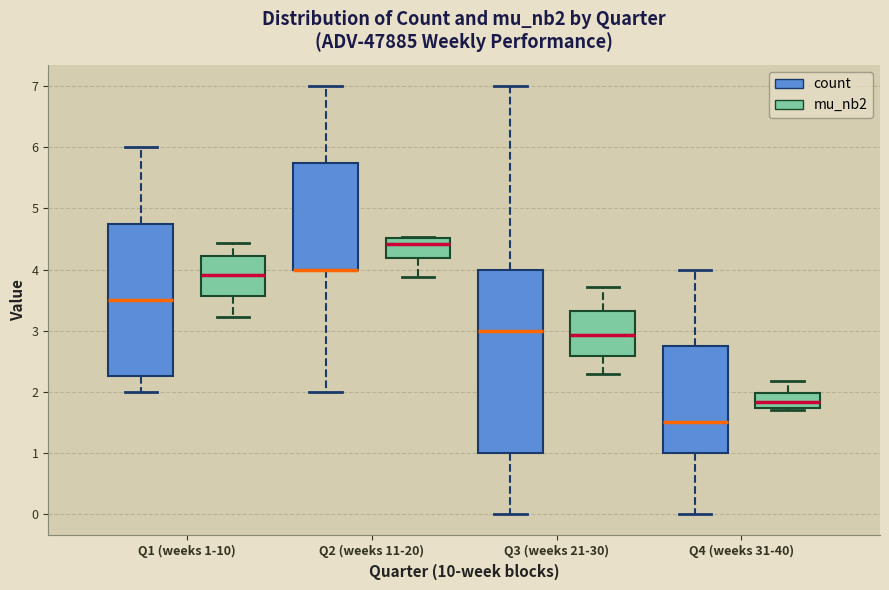

Where does the lower whisker of the box for Q4 (weeks 31-40) (count) end on the y-axis? The values are not printed on the chart, so give them approximately, as read against the axis.

0.0